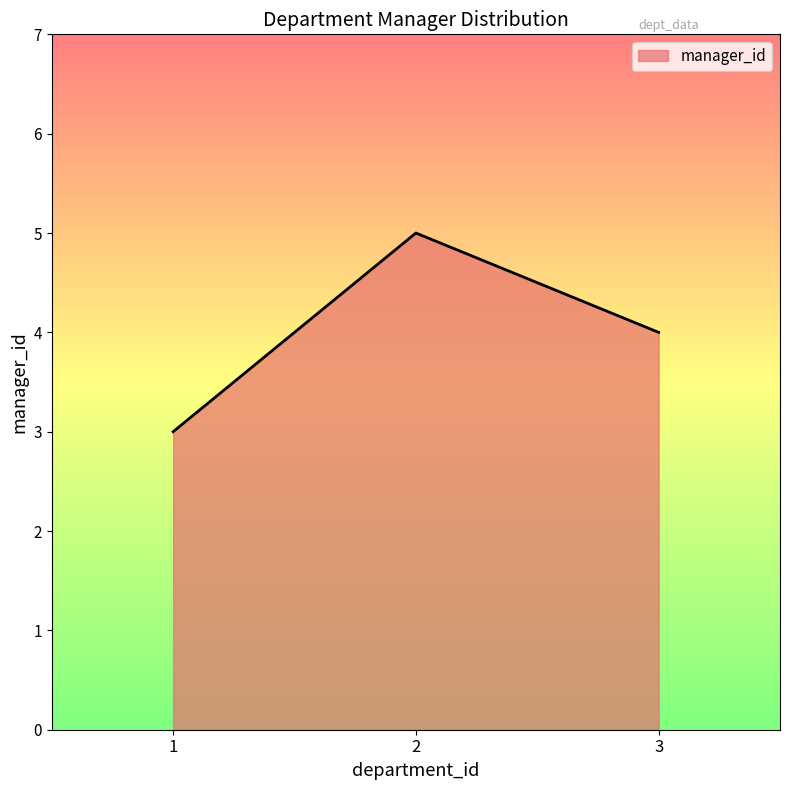

What is the average value?

4